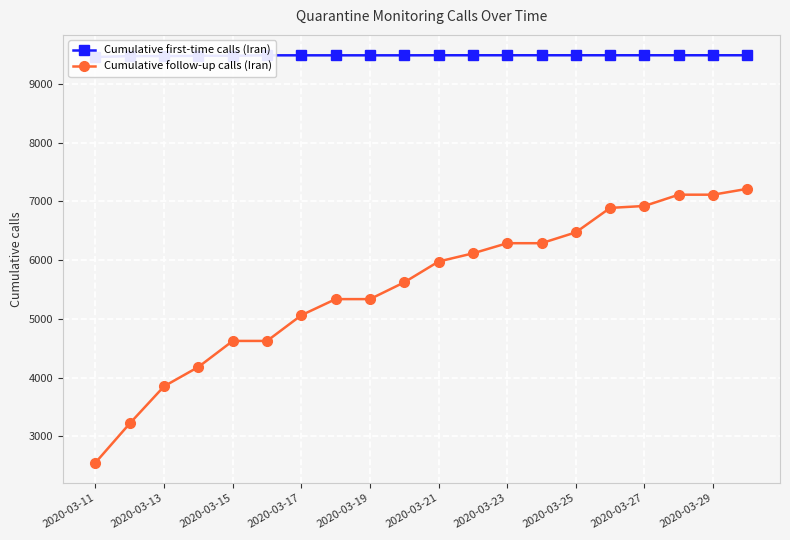

What is the minimum value for Cumulative follow-up calls (Iran)?

2553